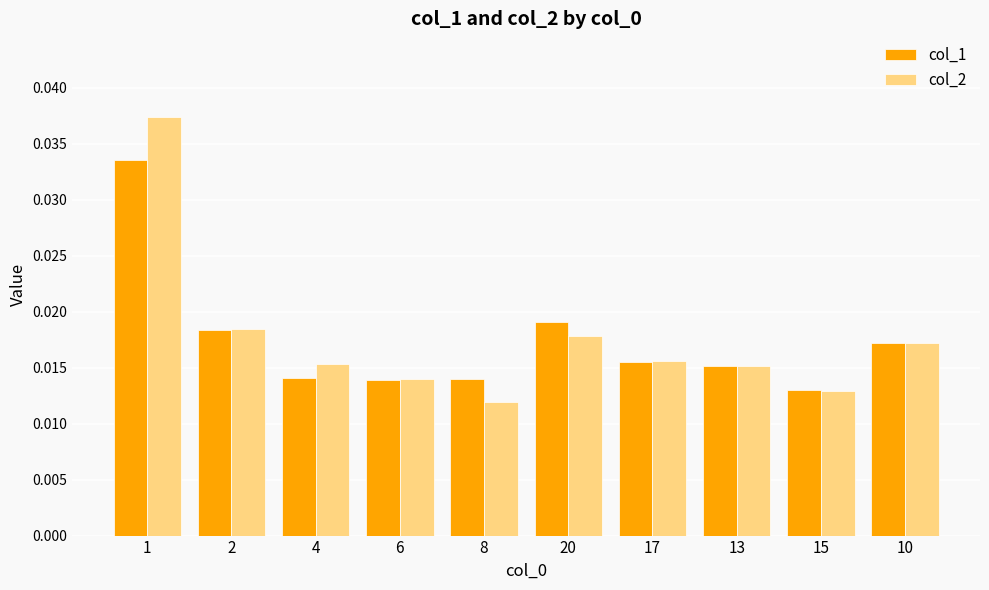

At which label is col_2 closest to 0?

8